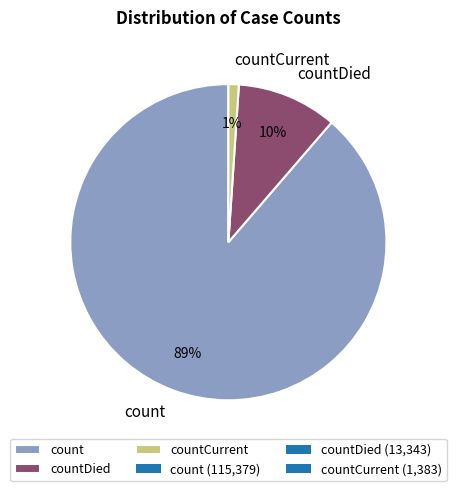

Count the number of slices in the pie.

3